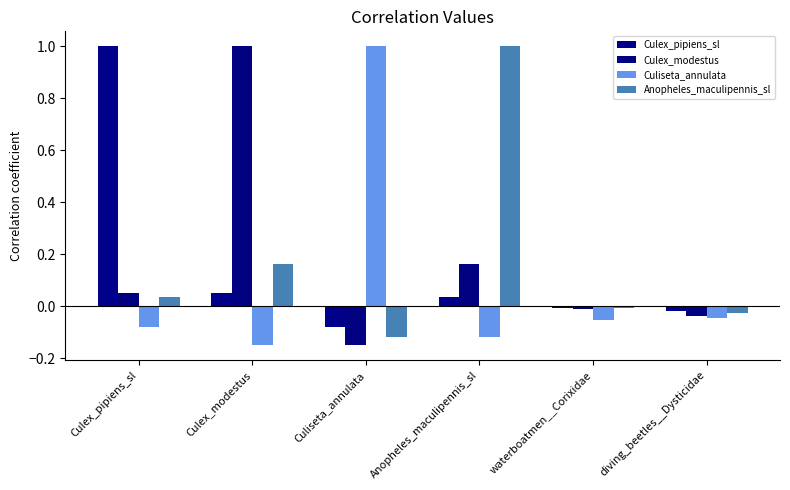

Rank the categories by Culex_pipiens_sl value from lowest to highest.

Culiseta_annulata, diving_beetles__Dysticidae, waterboatmen__Corixidae, Anopheles_maculipennis_sl, Culex_modestus, Culex_pipiens_sl